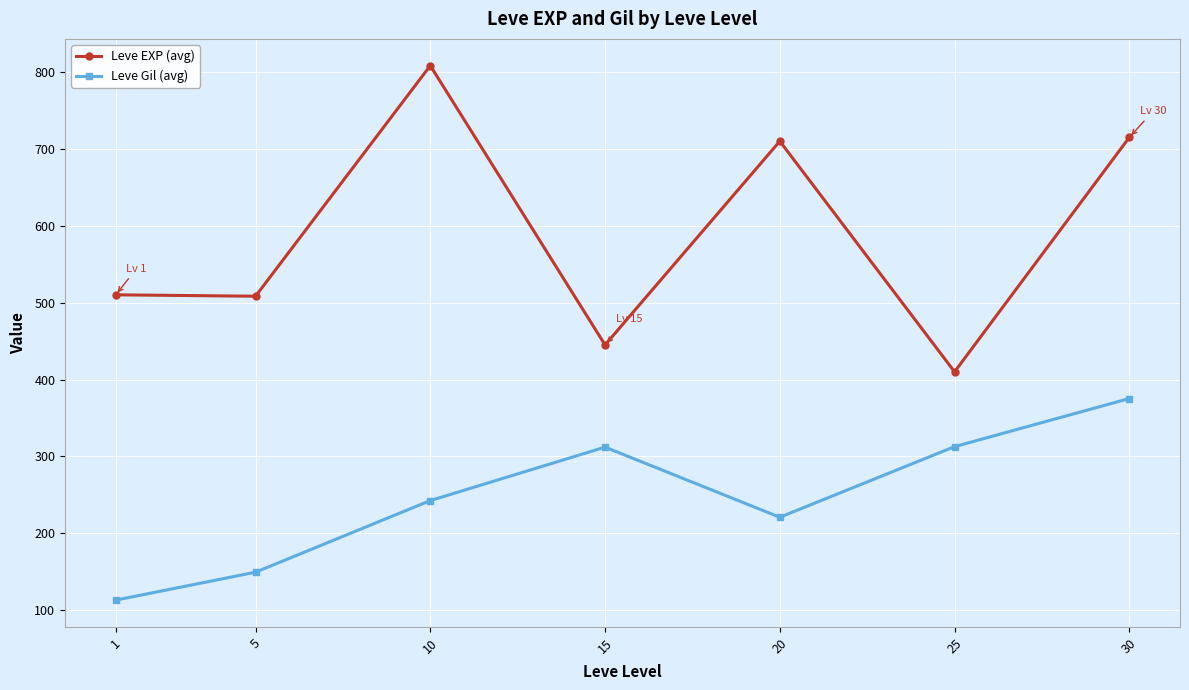

How many lines are shown in the chart?

2